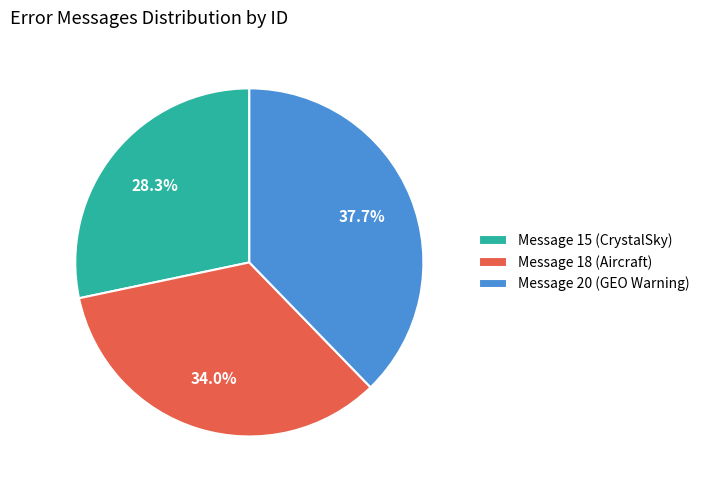

To the nearest percent, what is the average slice percentage?

33%